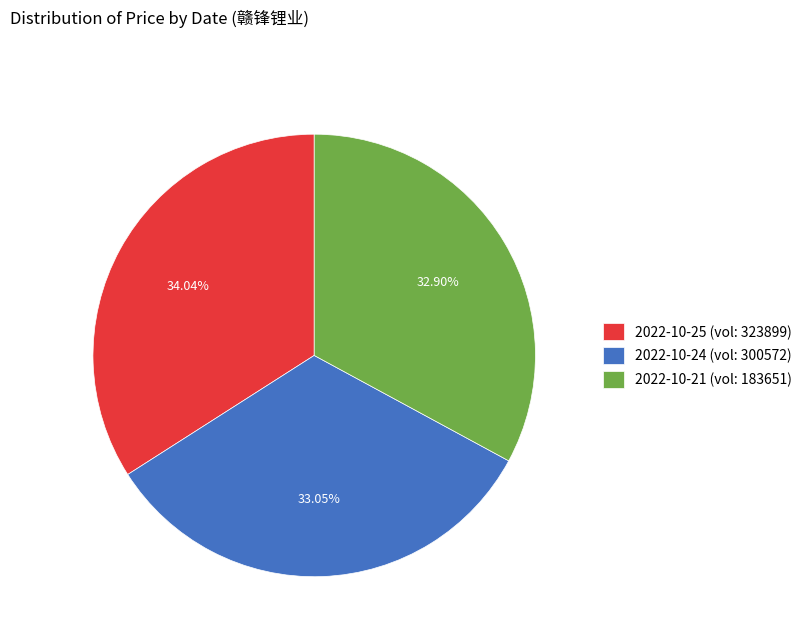

Approximately how many times larger is the value at 2022-10-25 (vol: 323899) compared to 2022-10-24 (vol: 300572)?

1.0